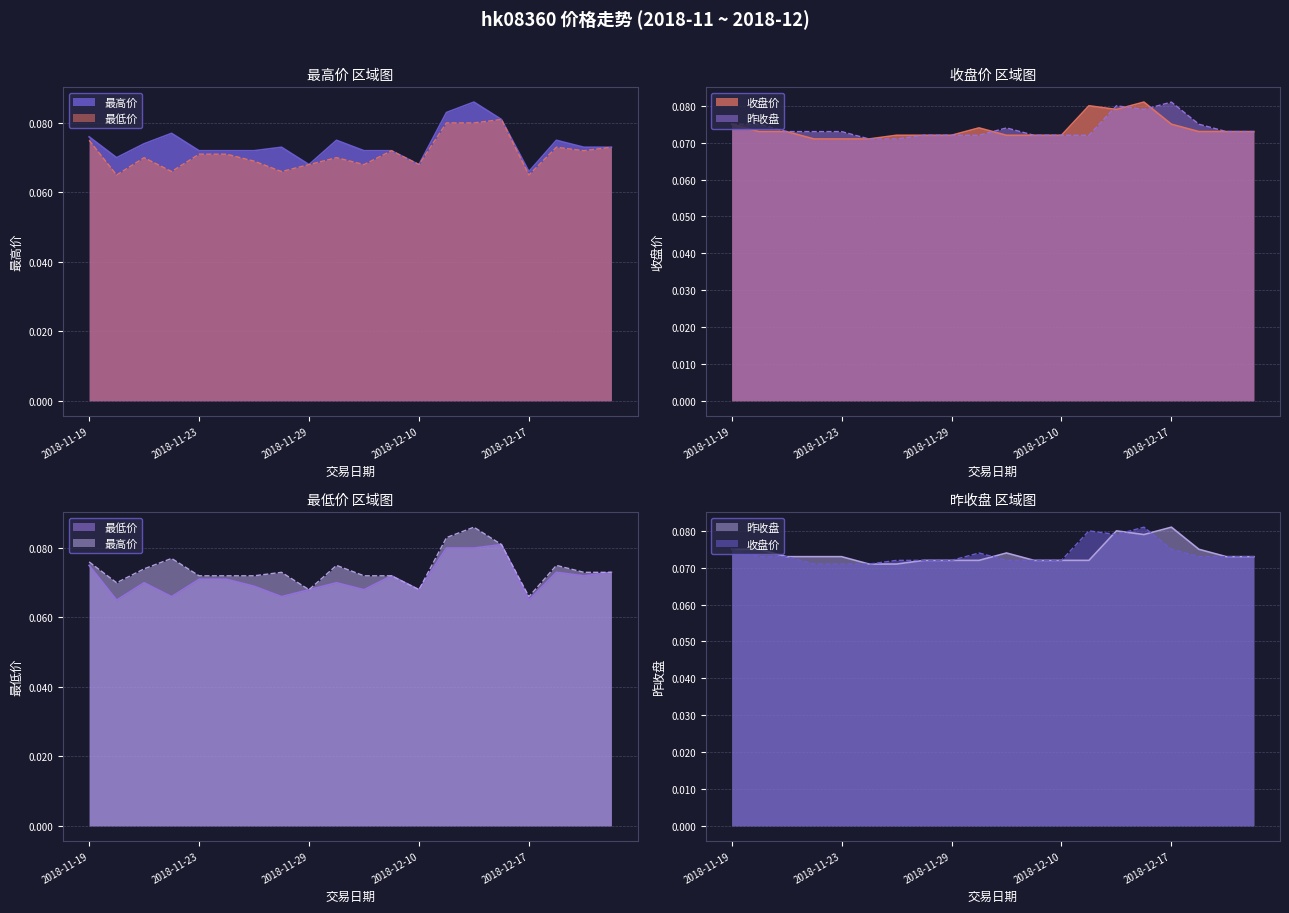

At 2018-11-22, list the series in order from largest to smallest.

最高价, 昨收盘, 收盘价, 最低价